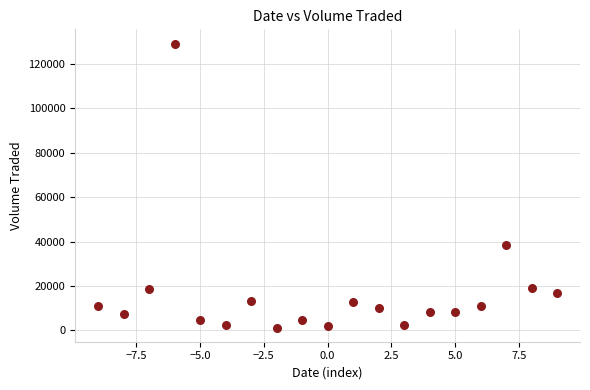

What Y value in the scatter plot is closest to 65250?

38200